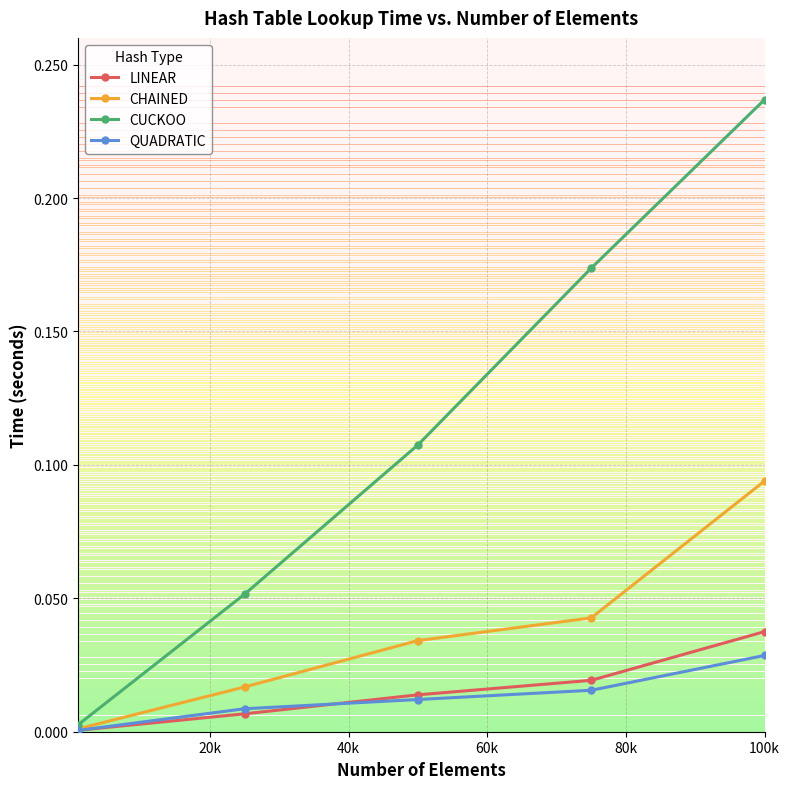

True or false: QUADRATIC has more than 1 interior local peaks.

False